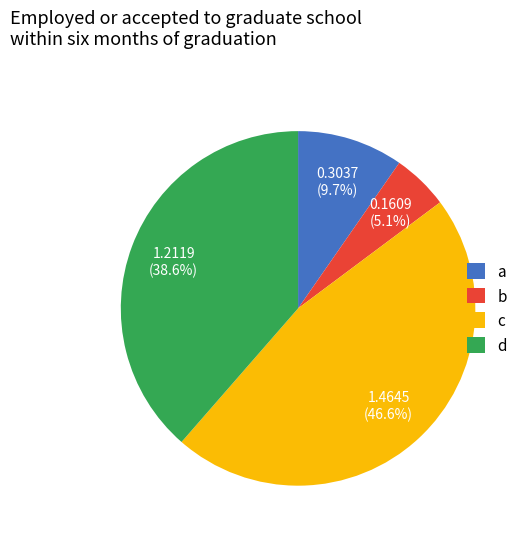

Rank the categories by value from lowest to highest.

b, a, d, c